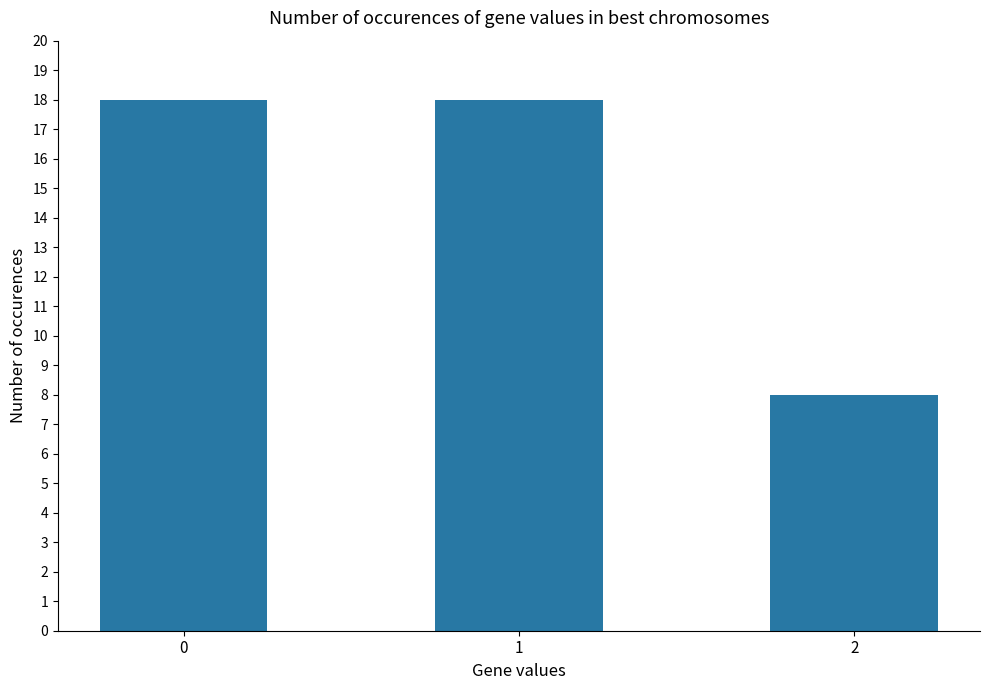

Does the chart contain stacked bars?

No